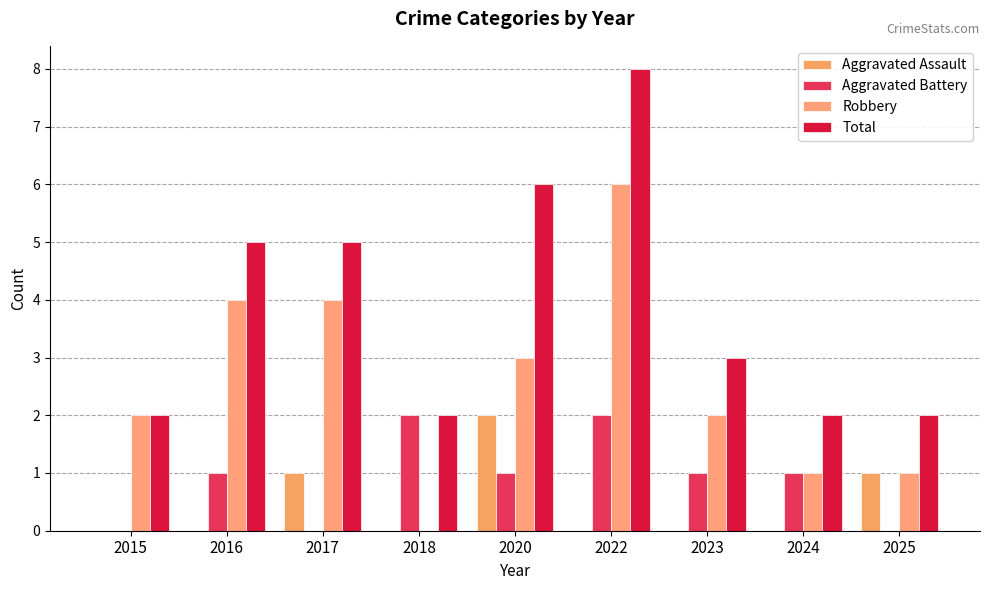

Where does the Robbery series first go above 2?

2016